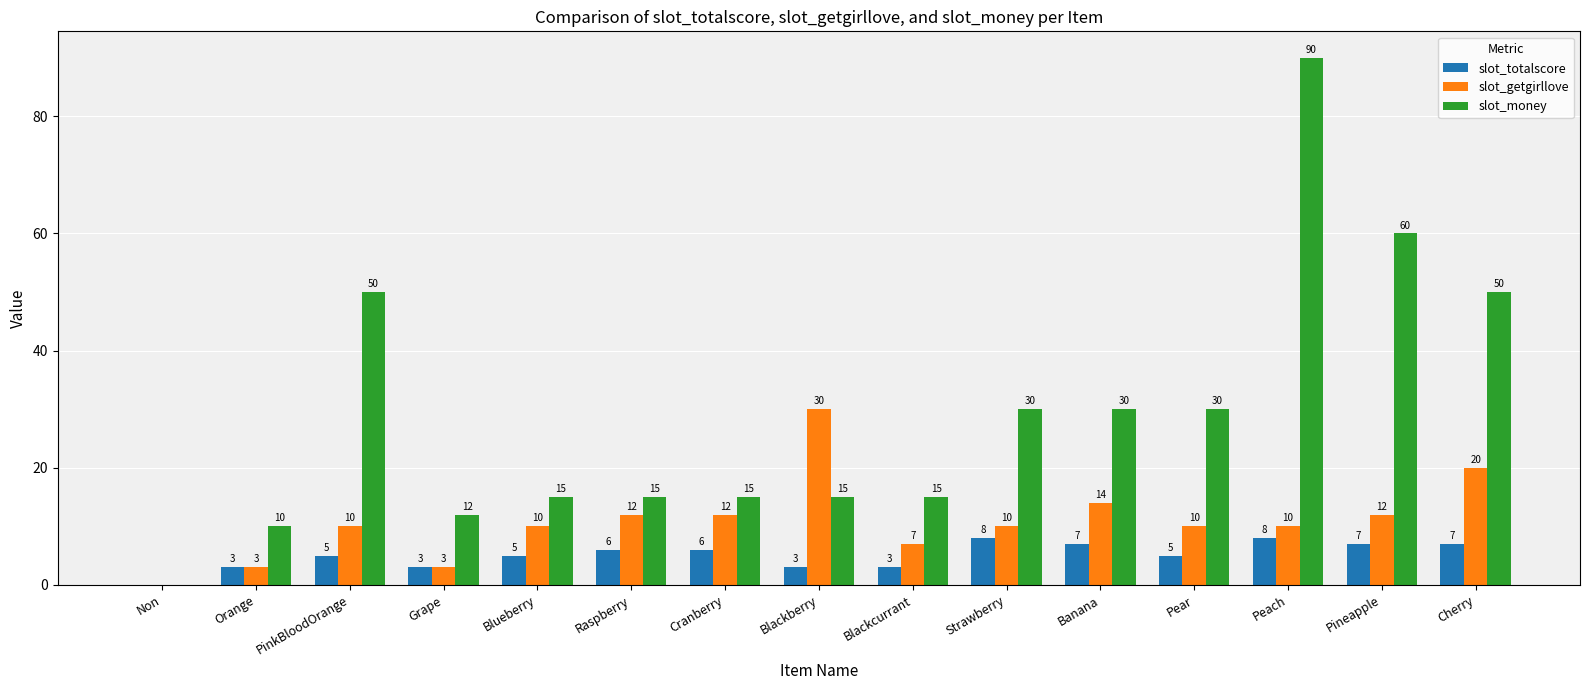

Which series has the largest total across all categories?

slot_money